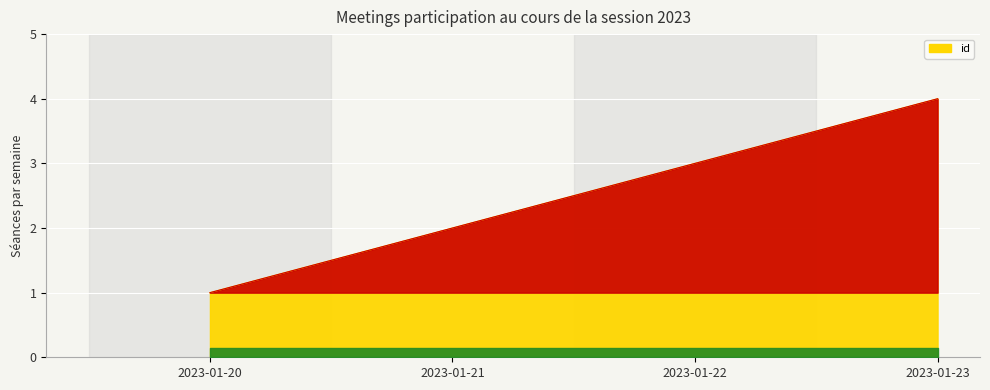

List the labels in order of value, smallest first.

2023-01-20, 2023-01-21, 2023-01-22, 2023-01-23